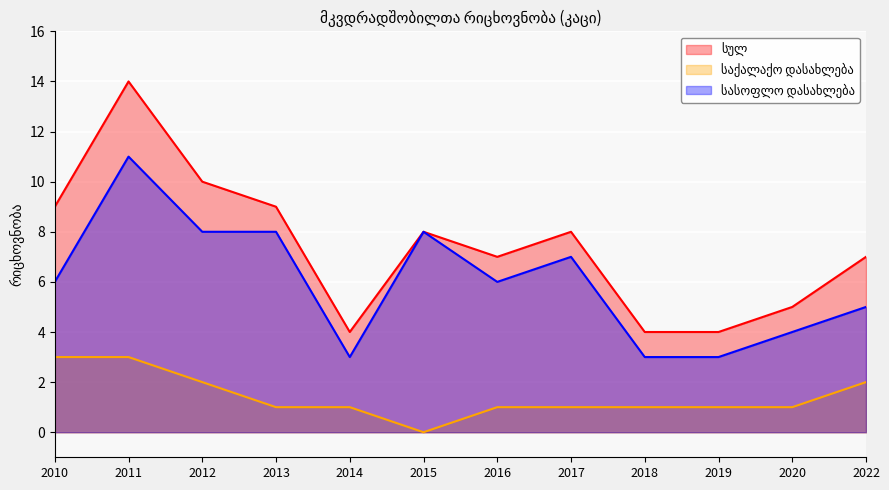

What is the difference between the maximum and minimum values in the საქალაქო დასახლება series?

3